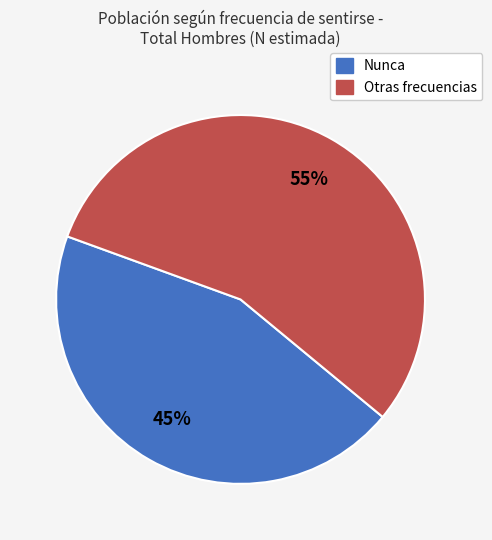

Does any single category account for the majority?

Yes